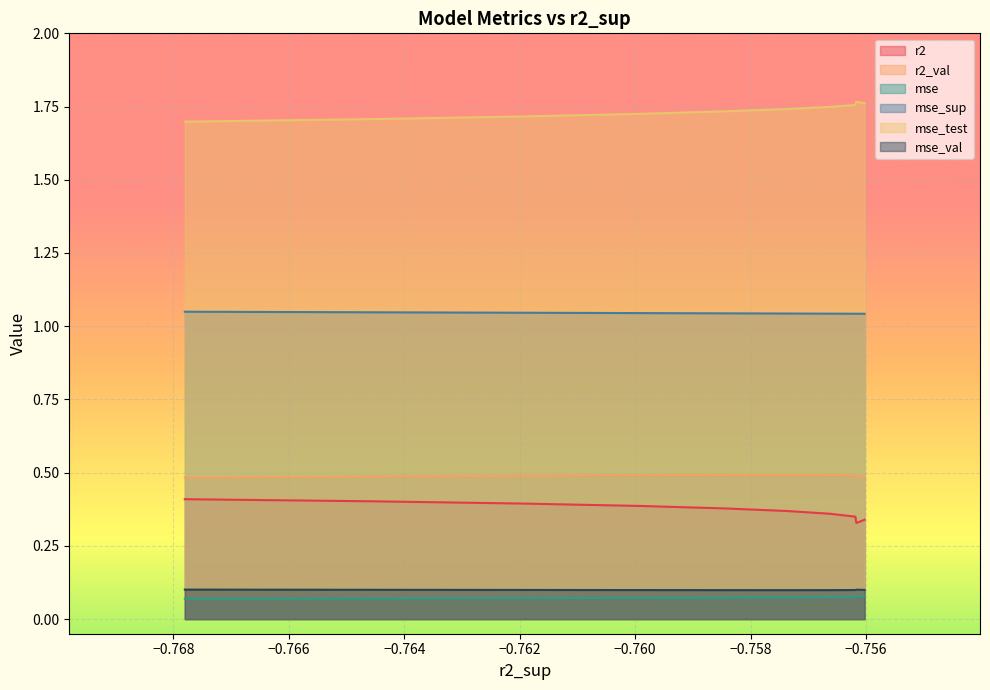

The value of mse at model_5_14_5 is 0.0. True or false?

False